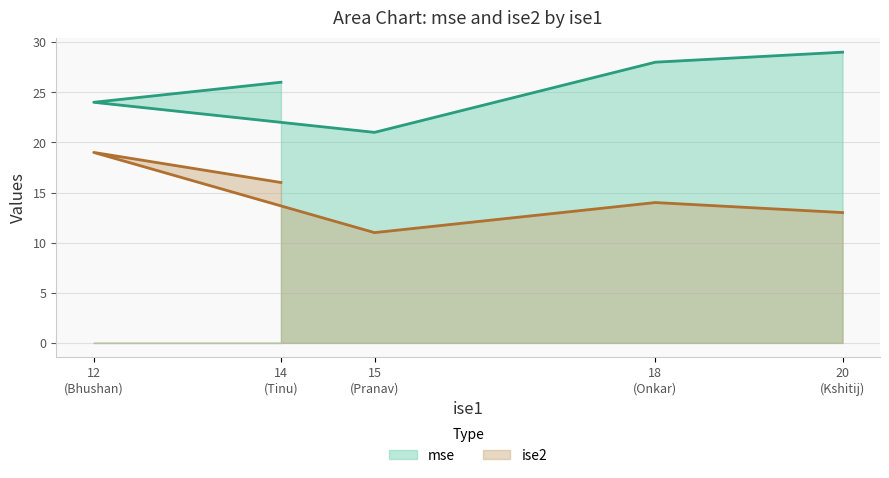

True or false: ise2 and mse cross at least once.

False